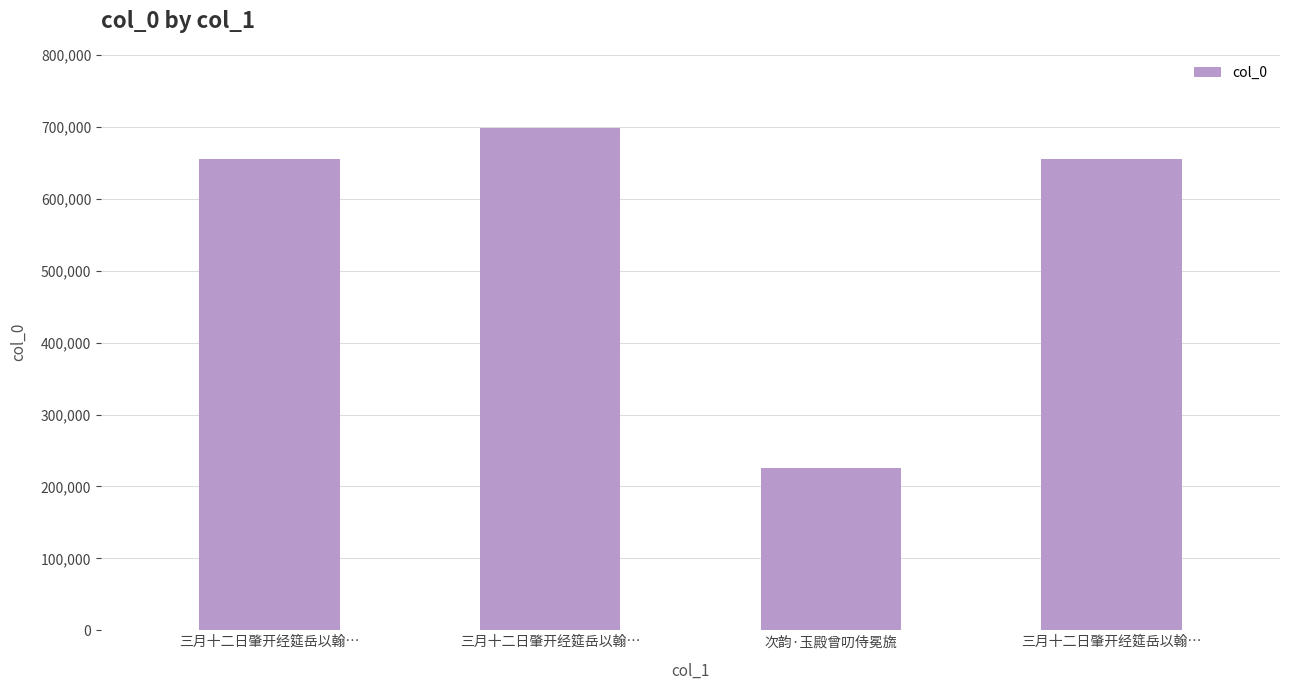

How many categories are shown in the chart?

4